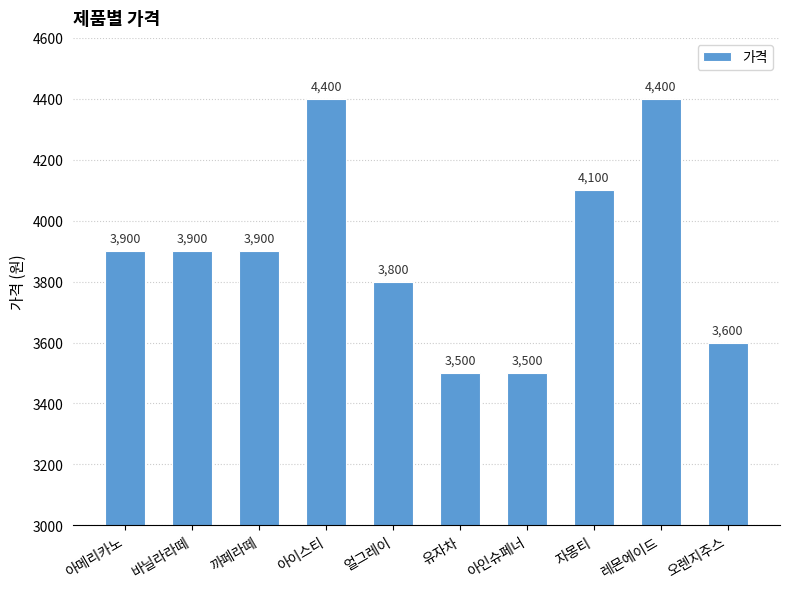

Is it true that the value at 아인슈페너 is 1809?

False